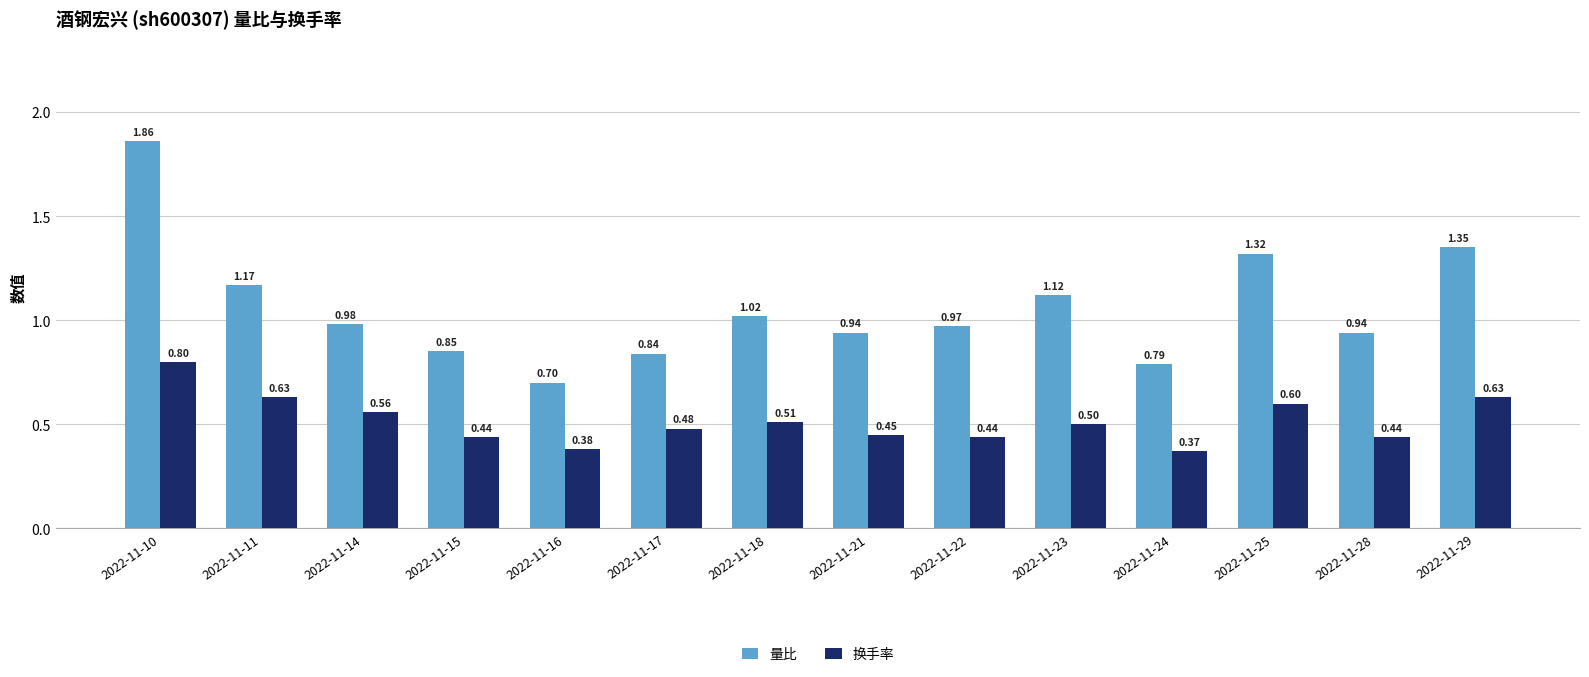

What is the sum of all 换手率 values?

7.2